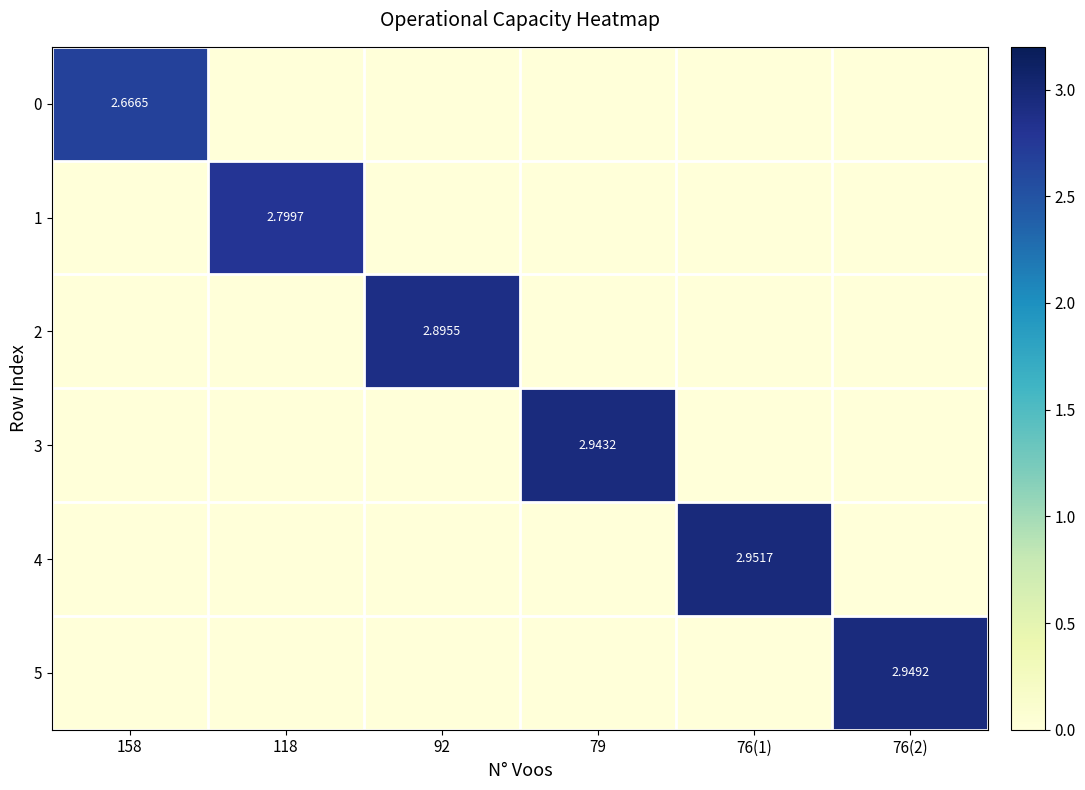

The value of 4 at 158 is 0.0. True or false?

True